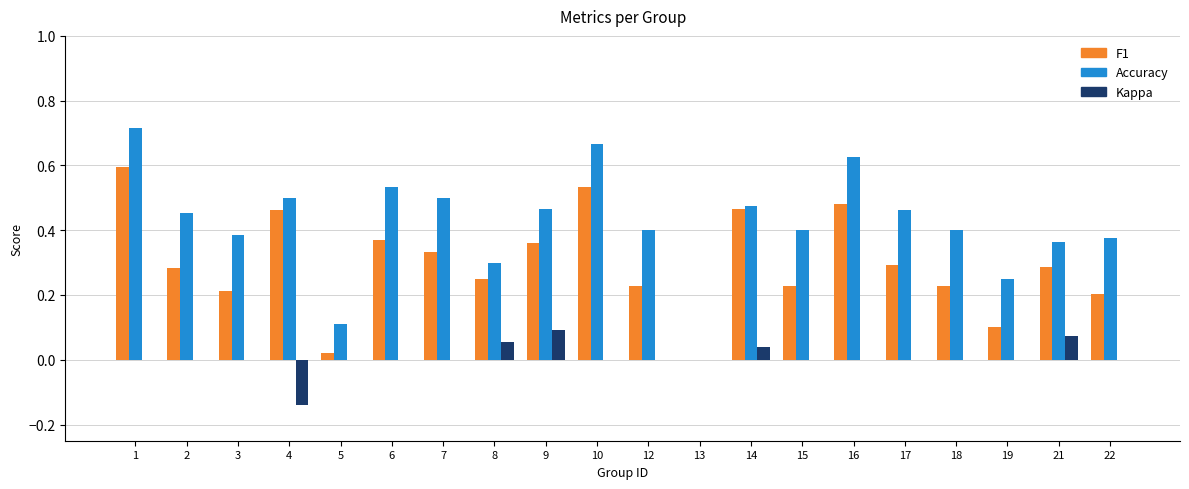

Is it true that Kappa equals 0.0 at 15?

True